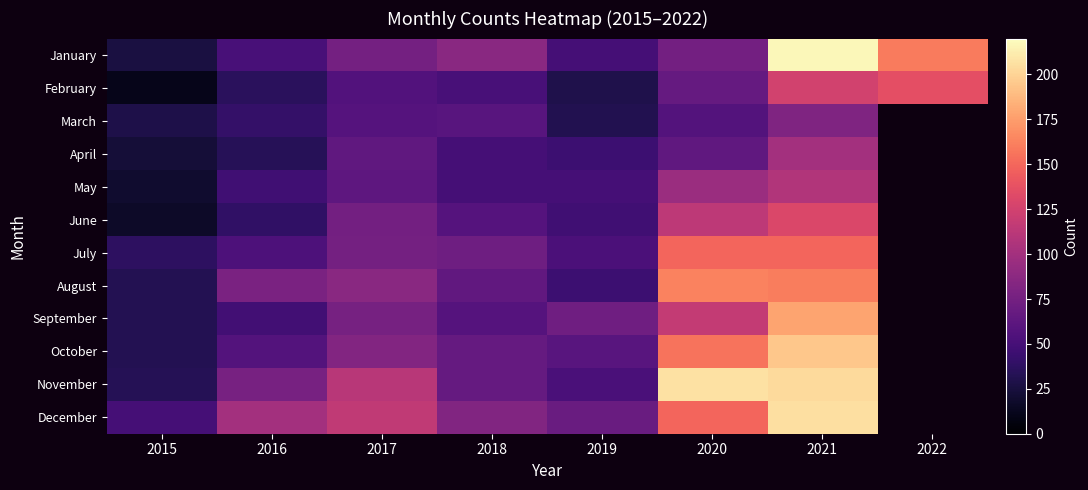

What is the total value across all series at 2019?

603